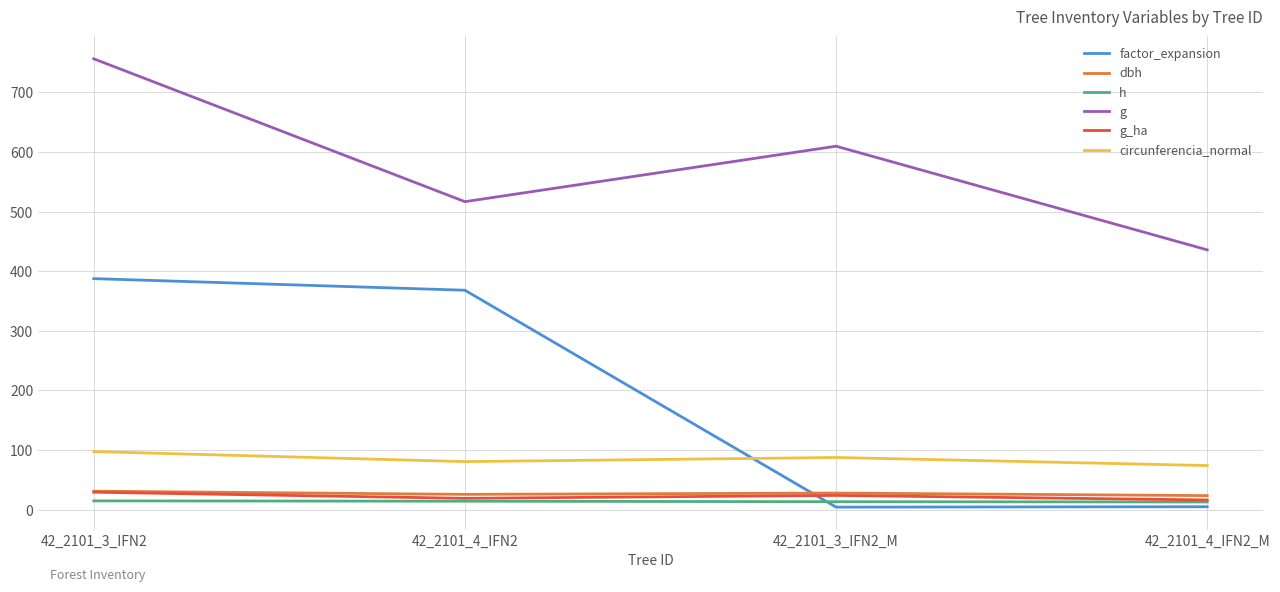

What is the sum of all factor_expansion values?

764.9